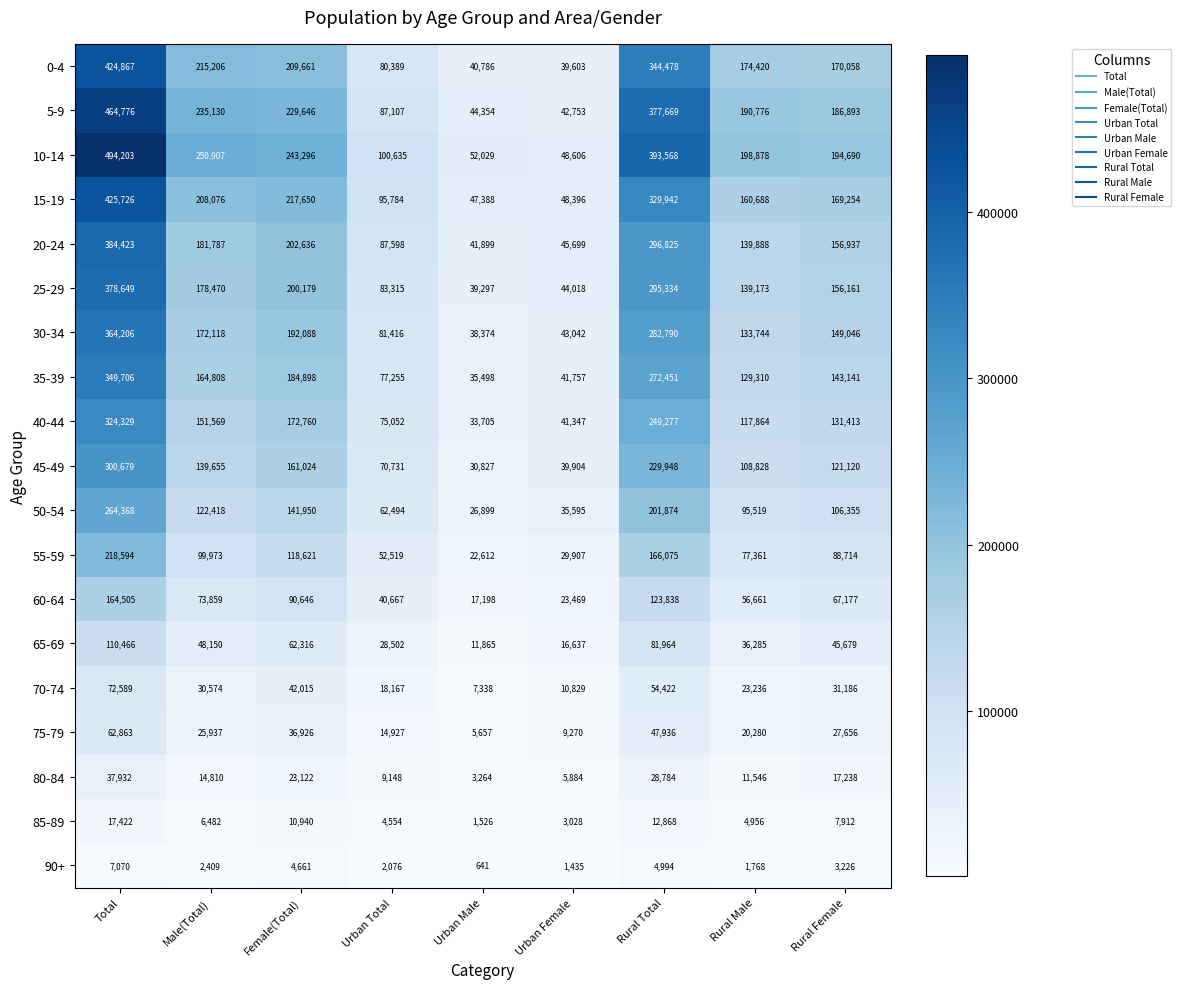

List the series in order of their peak value, lowest first.

90+, 85-89, 80-84, 75-79, 70-74, 65-69, 60-64, 55-59, 50-54, 45-49, 40-44, 35-39, 30-34, 25-29, 20-24, 0-4, 15-19, 5-9, 10-14